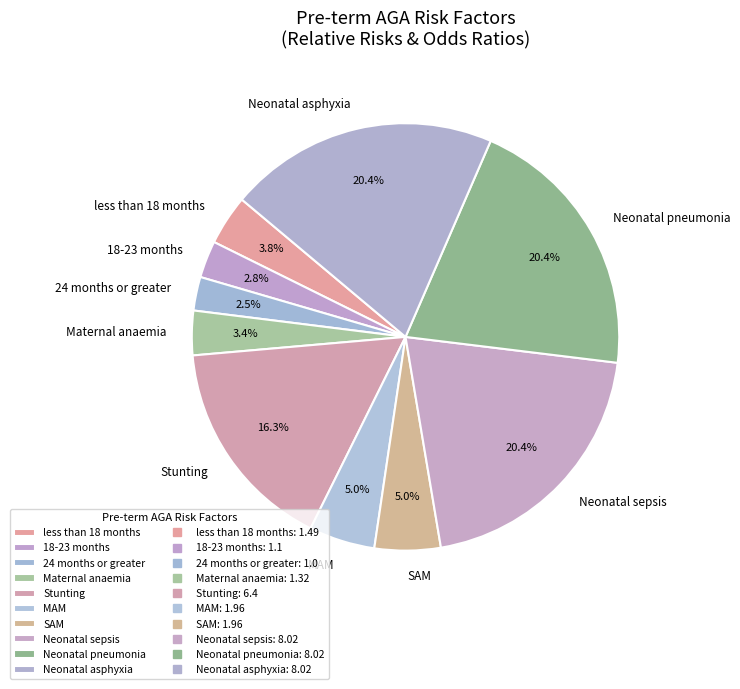

Is 24 months or greater the majority of the pie?

No